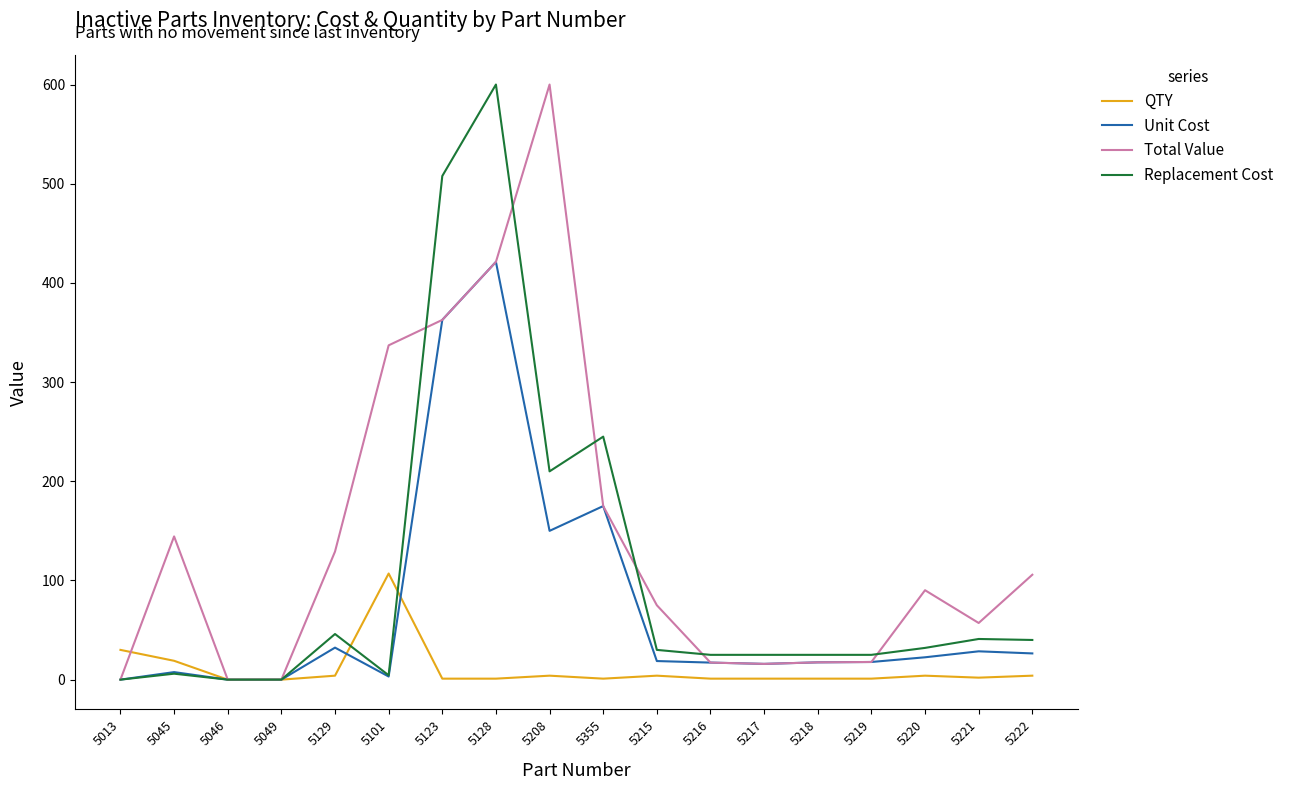

Rank the series by their average value, from lowest to highest.

QTY, Unit Cost, Replacement Cost, Total Value